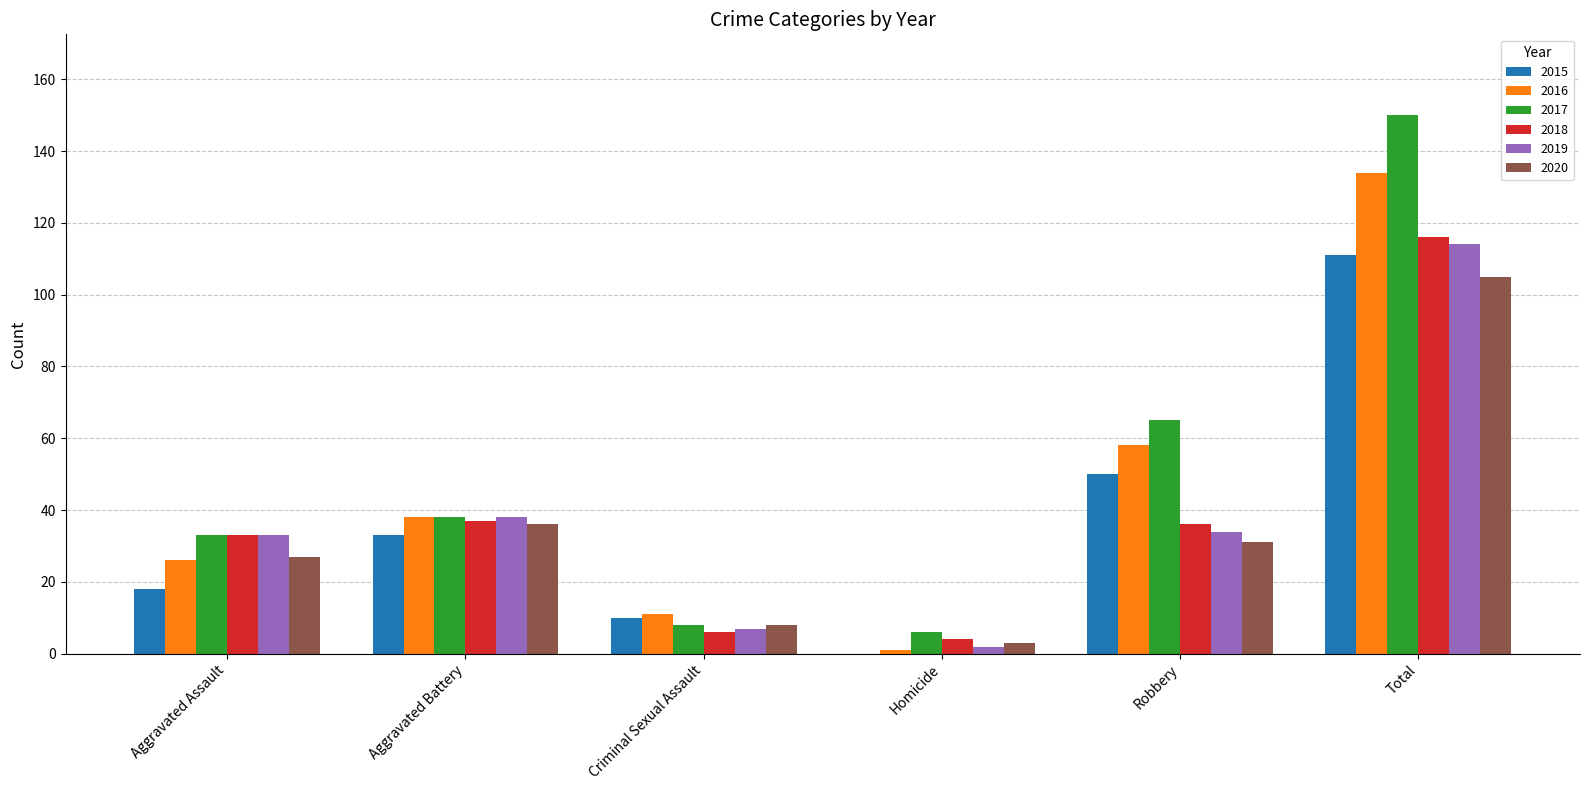

Count the number of categories in the chart.

6